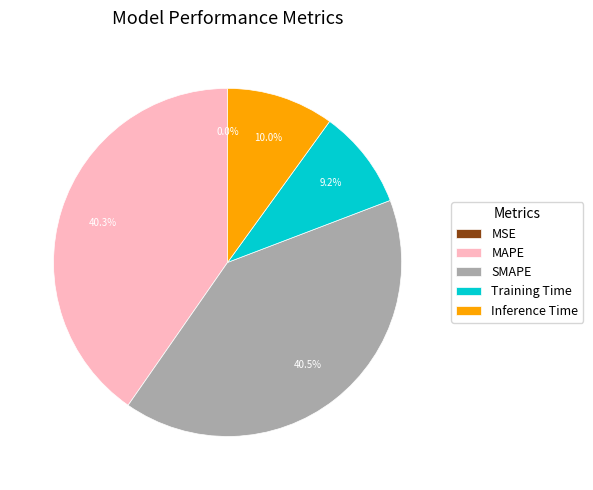

What percentage is NOT represented by Inference Time?

90.0%